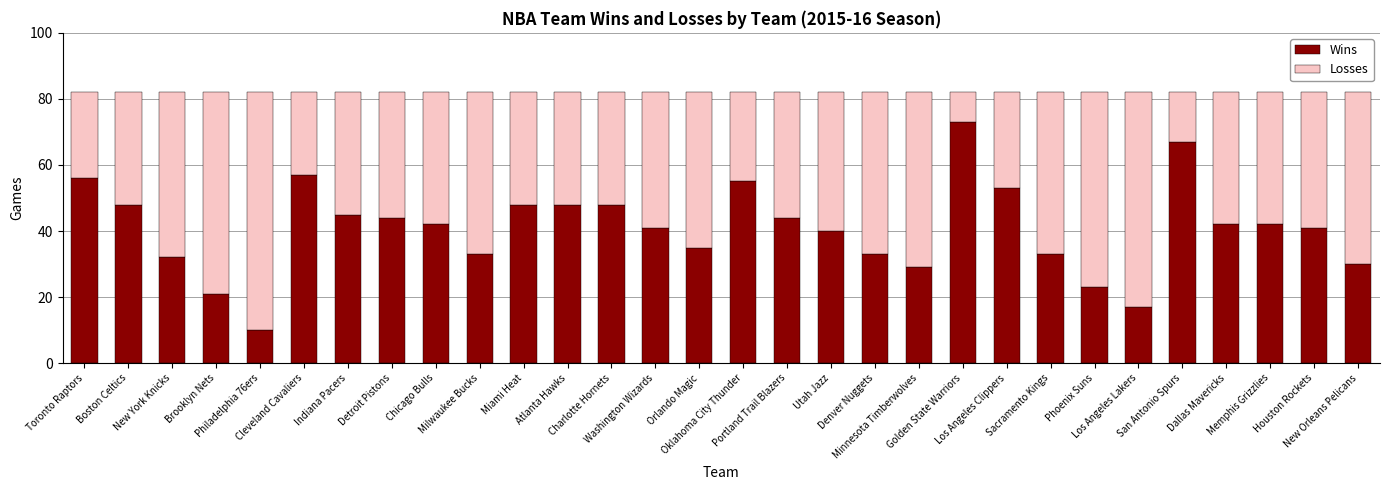

What is the lowest value of the Wins series?

10